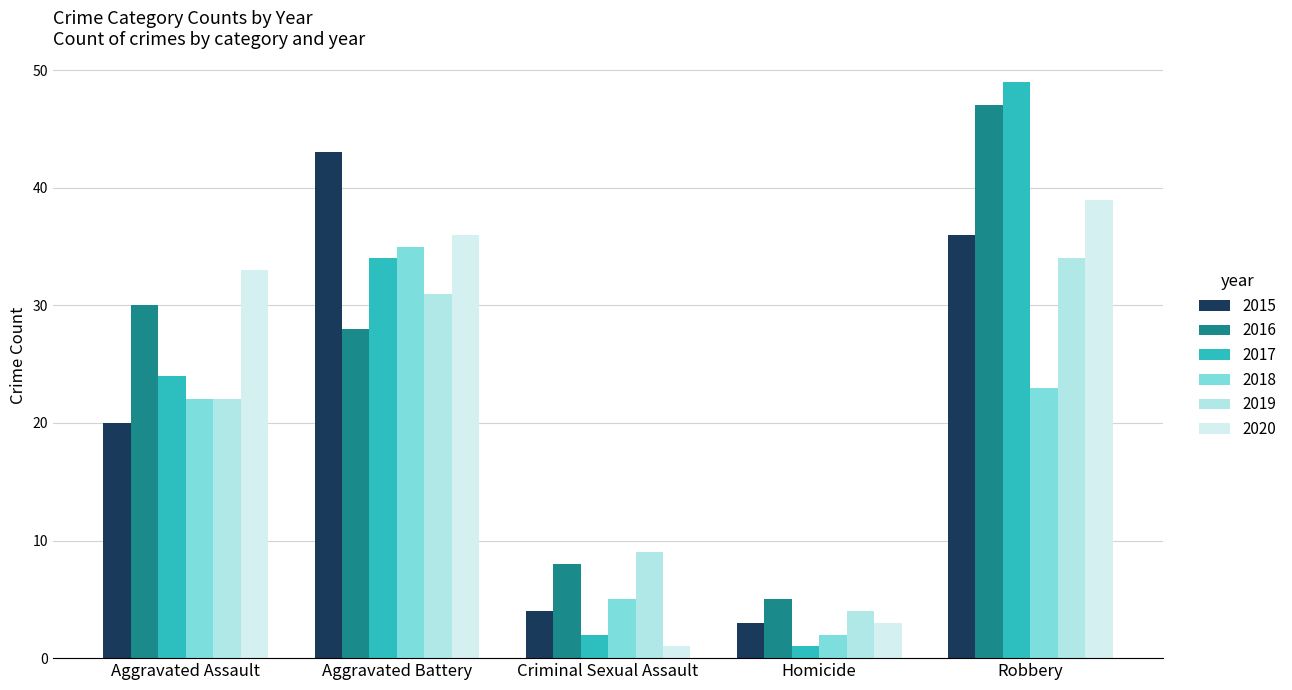

List the series in order of their peak value, highest first.

2017, 2016, 2015, 2020, 2018, 2019